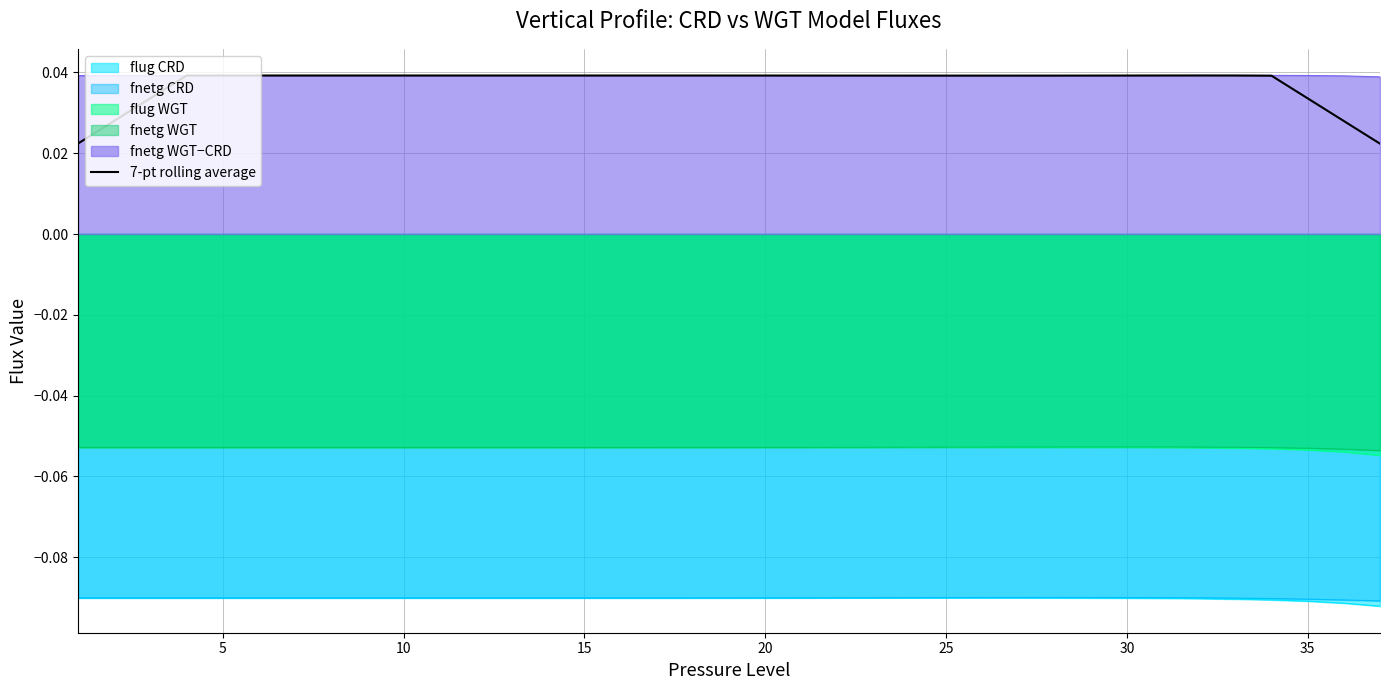

True or false: flug WGT and fnetg CRD intersect in this chart.

False